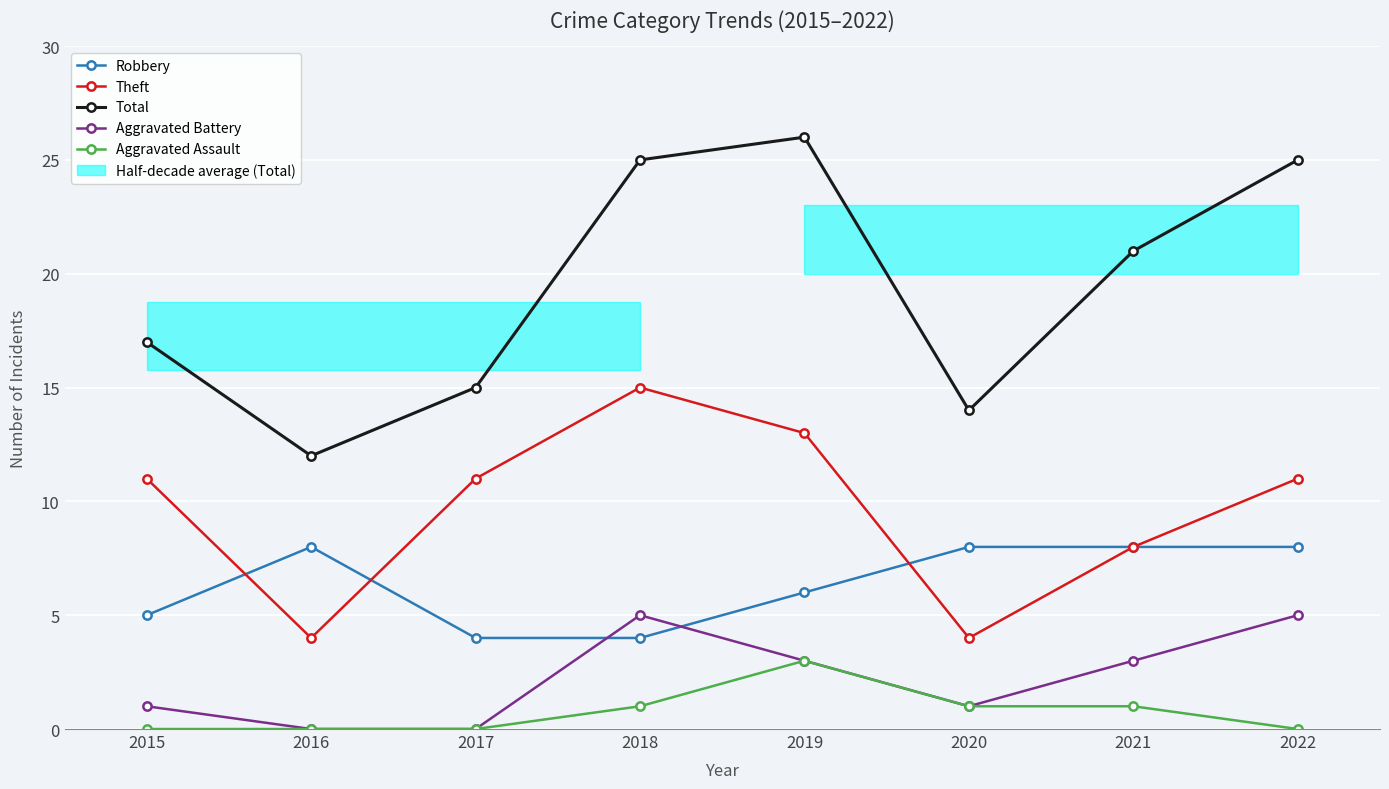

What is the sum of the Aggravated Assault values at 2020 and 2021?

2